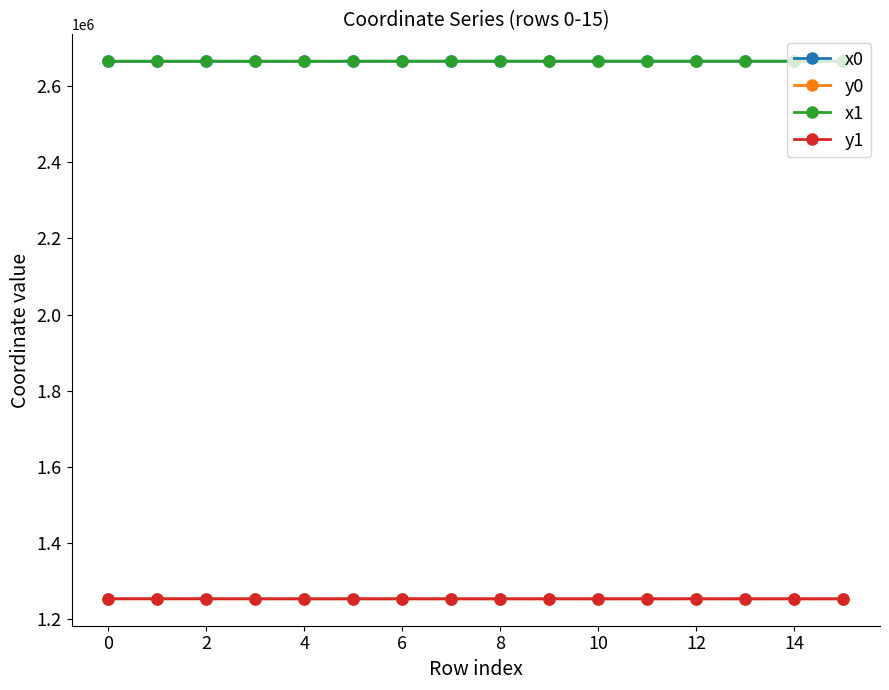

What is the value of the x0 point at the 3rd from the left?

2665111.5